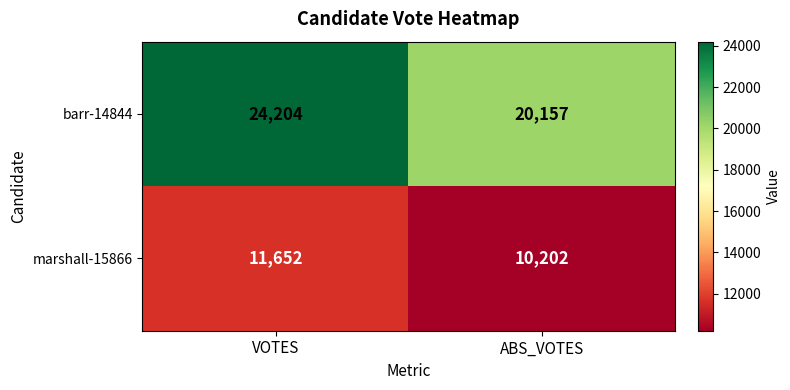

What is the smallest value displayed?

10202